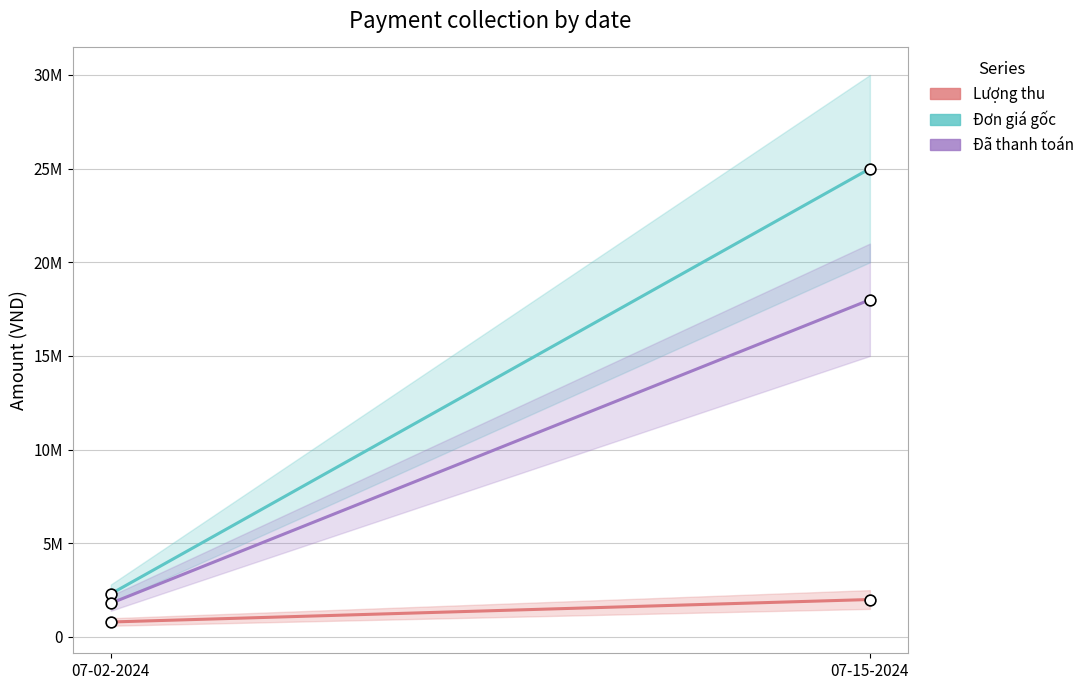

Is the value of Lượng thu at 07-15-2024 greater than the value of Đã thanh toán at 07-15-2024?

No